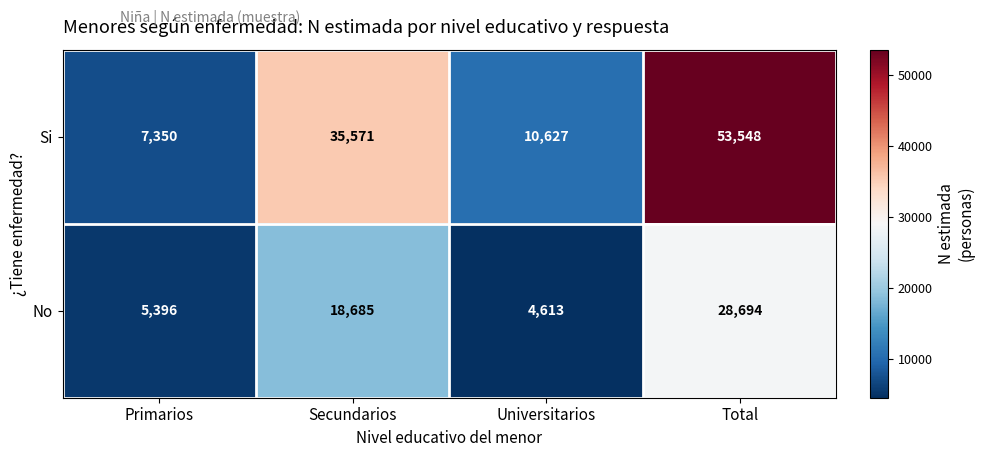

What is the total value across all series at Primarios?

12746